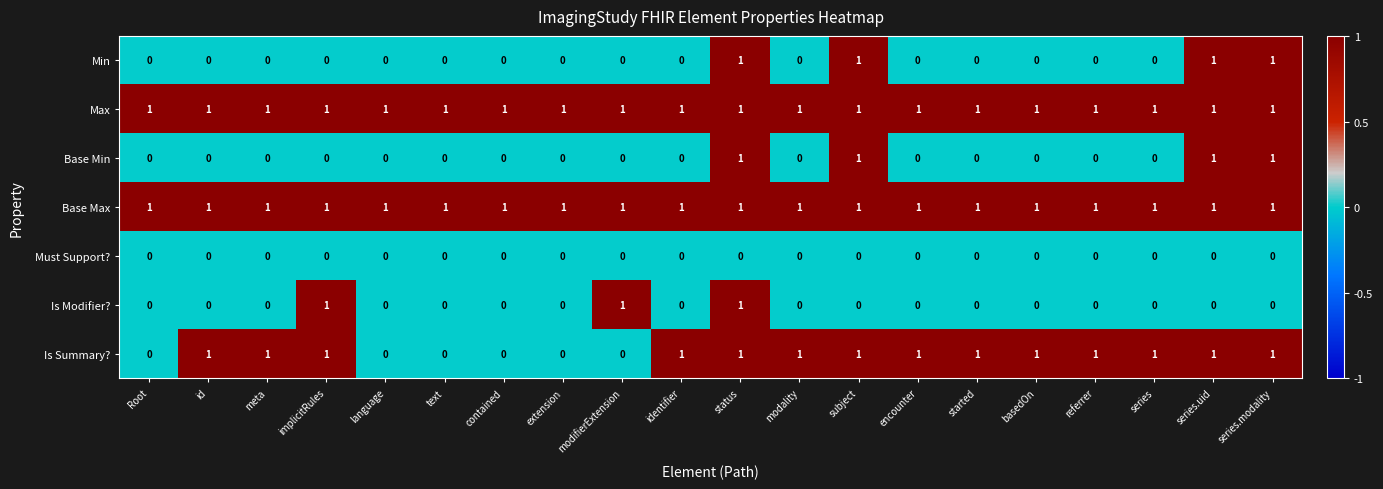

At how many categories does at least one series exceed 0?

20